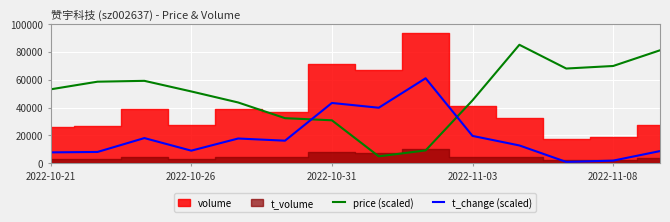

What is the value of the t_change (scaled) point at the 2nd from the left?

8150.3